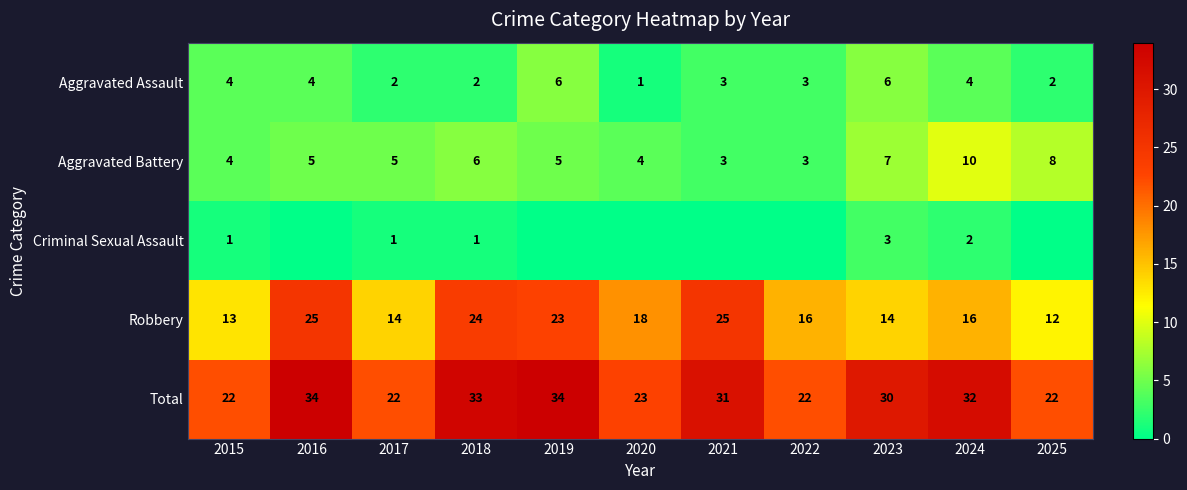

What is the sum of all Aggravated Assault values?

37